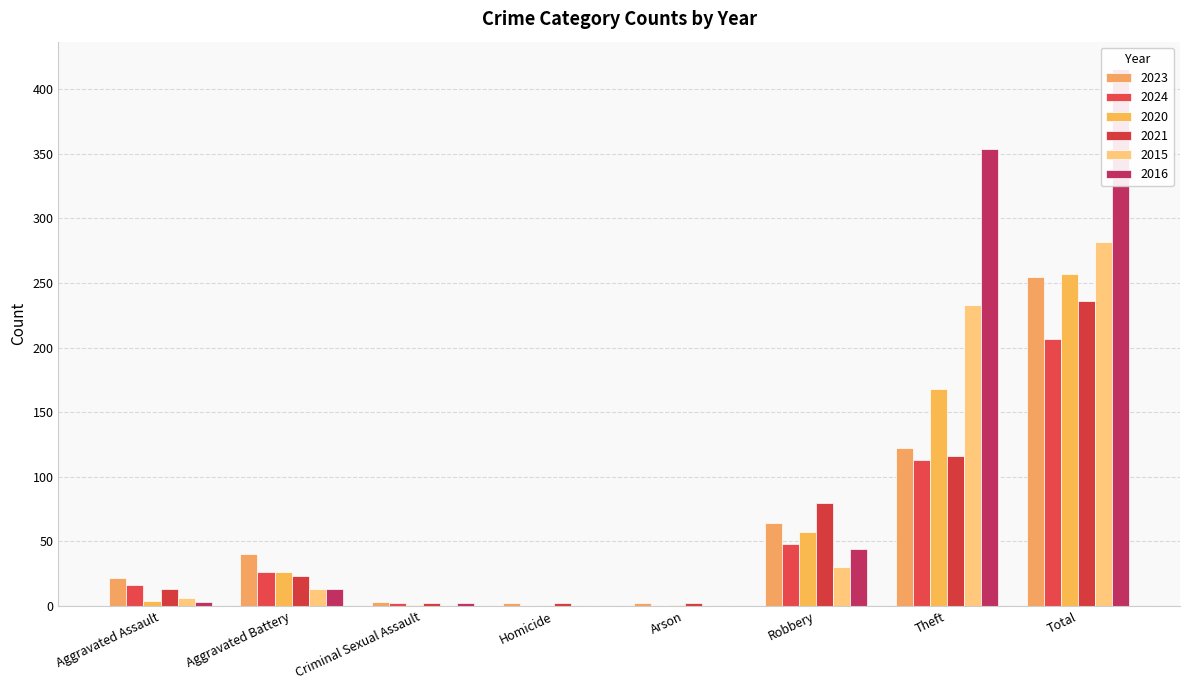

What is the difference between the 2024 values at Arson and Criminal Sexual Assault?

2